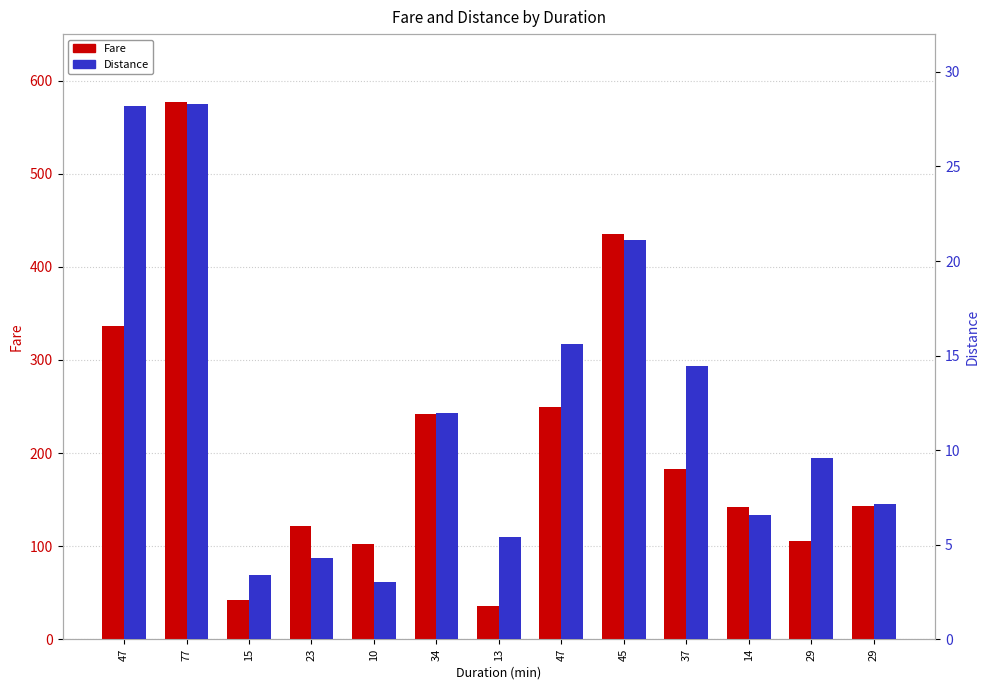

At how many categories does at least one series exceed 336?

3